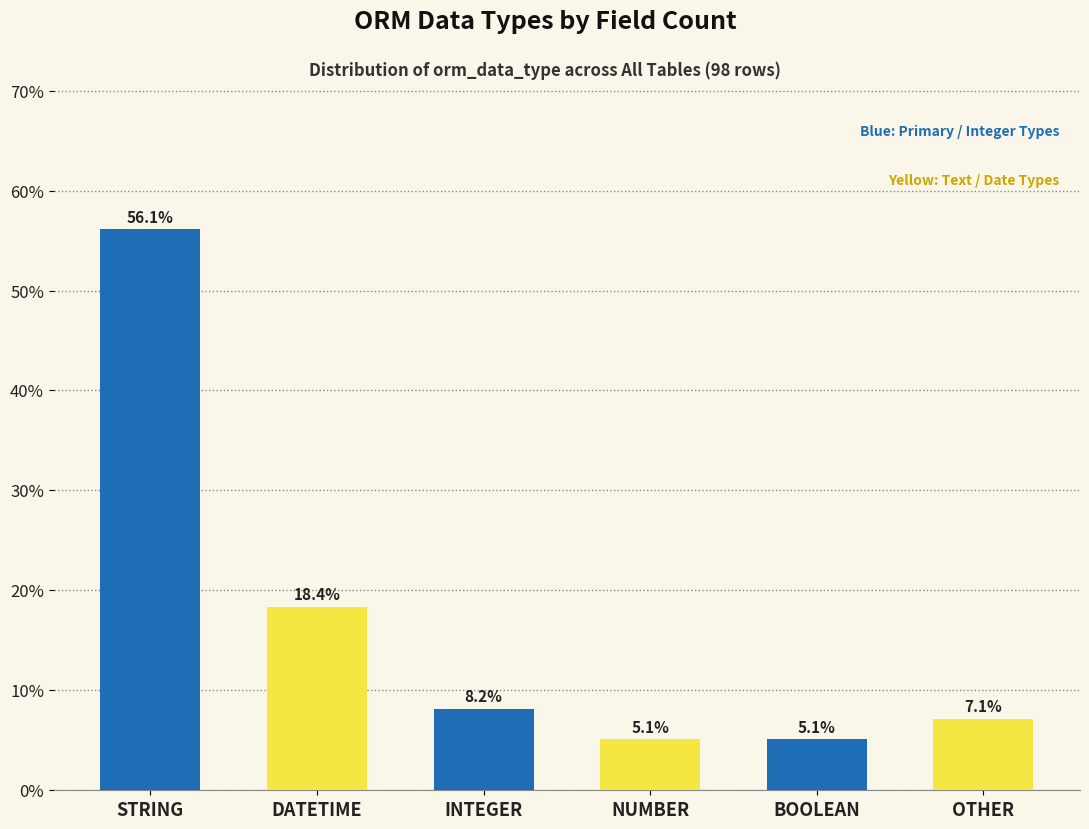

At which label is the value closest to 30?

DATETIME